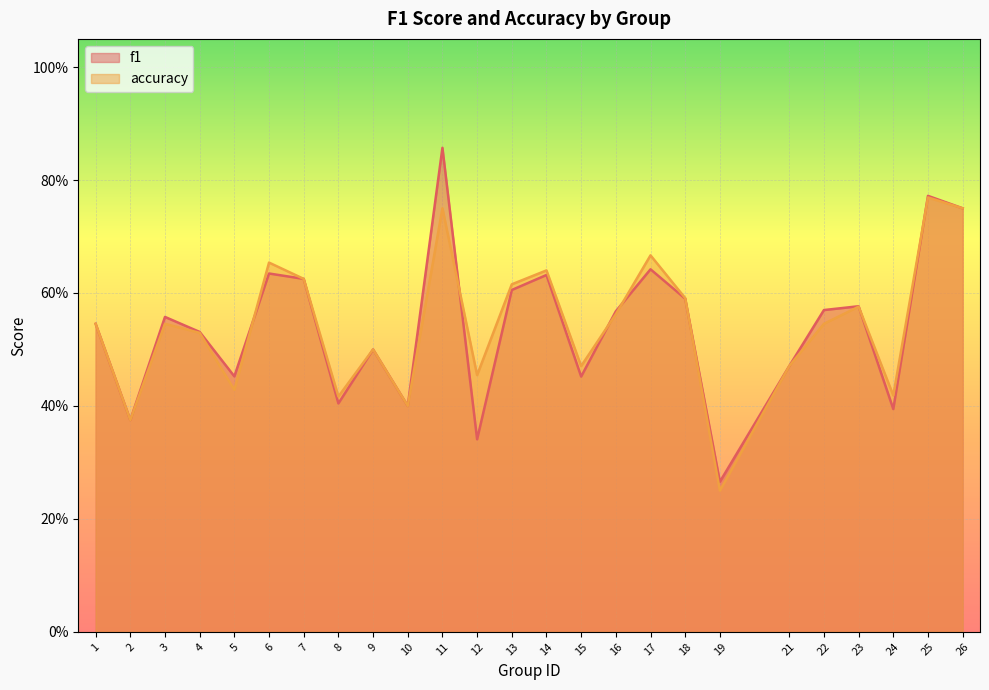

What value does the f1 series have at 23?

0.6